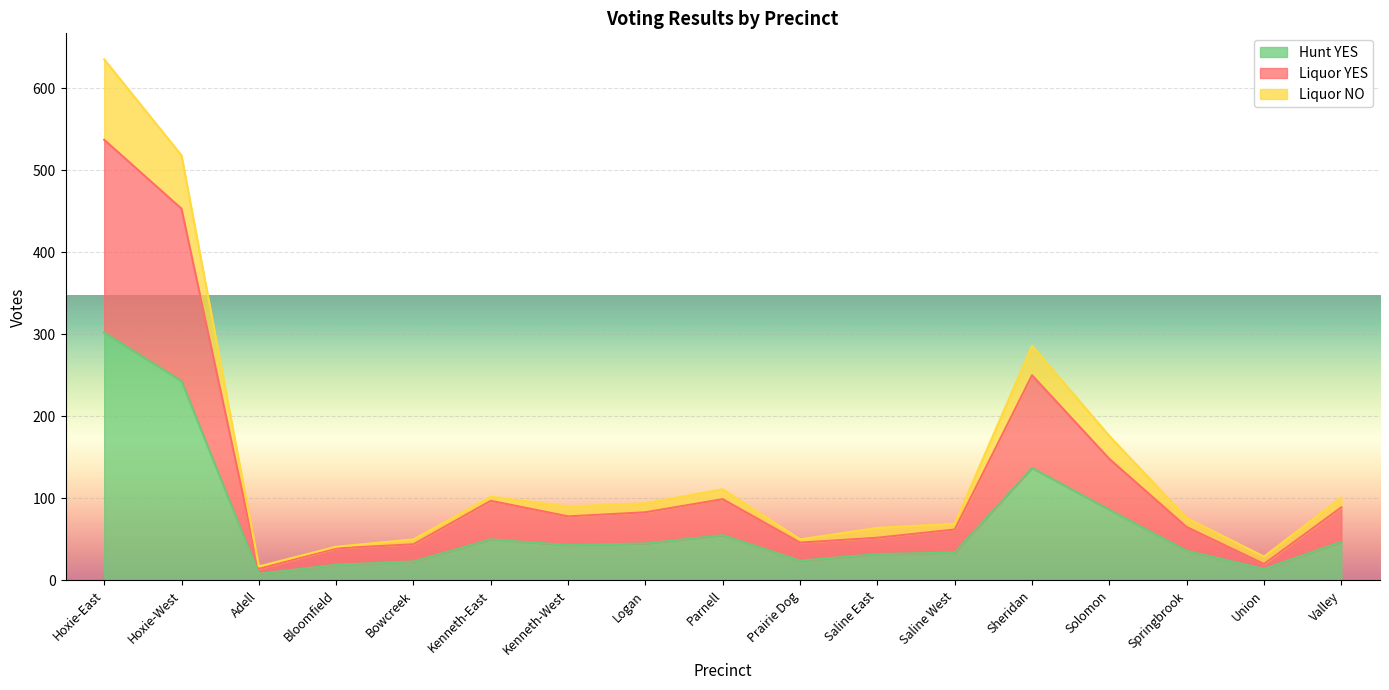

Which series has the widest spread of values?

Hunt YES